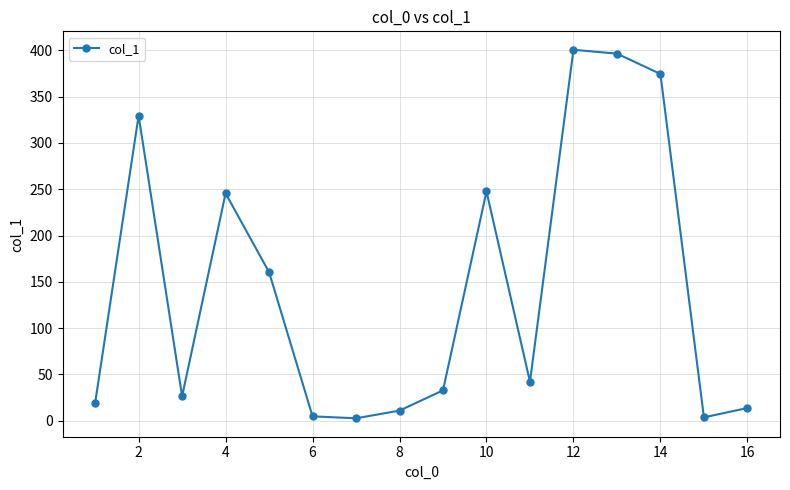

What is the difference between the maximum and minimum values?

398.2